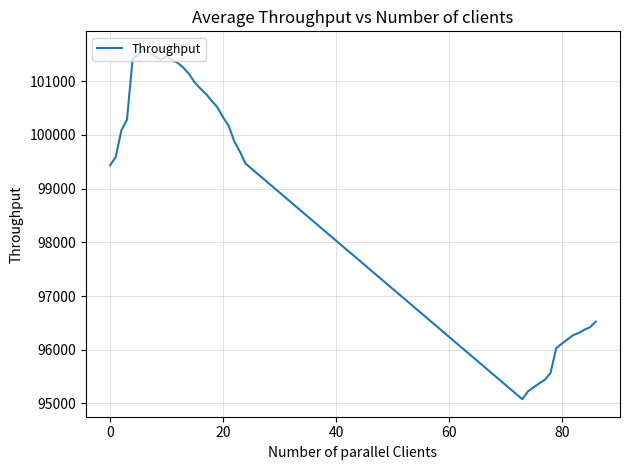

What is the smallest value displayed?

95078.8